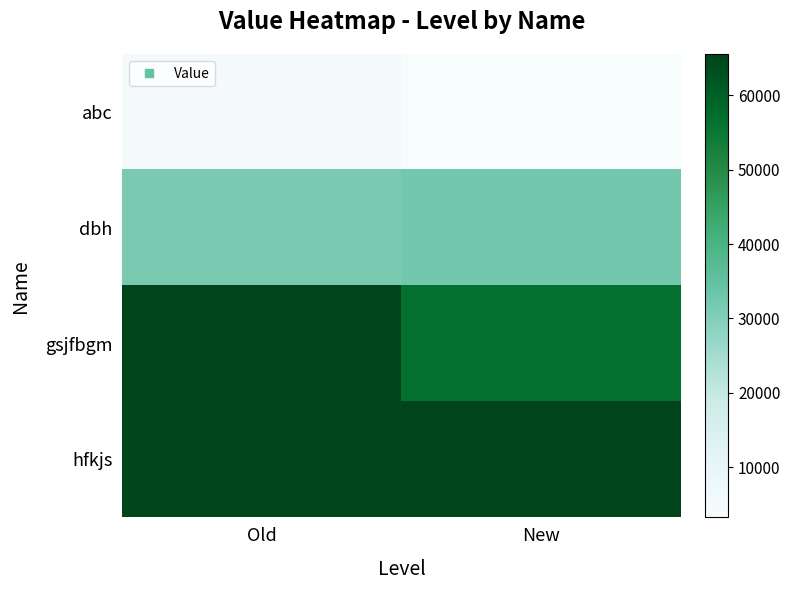

Rank the series by their maximum value, from highest to lowest.

gsjfbgm, hfkjs, dbh, abc